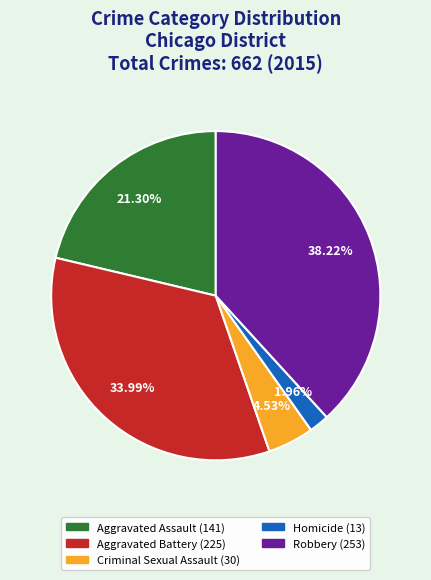

Which category has the smallest portion of the pie?

Homicide